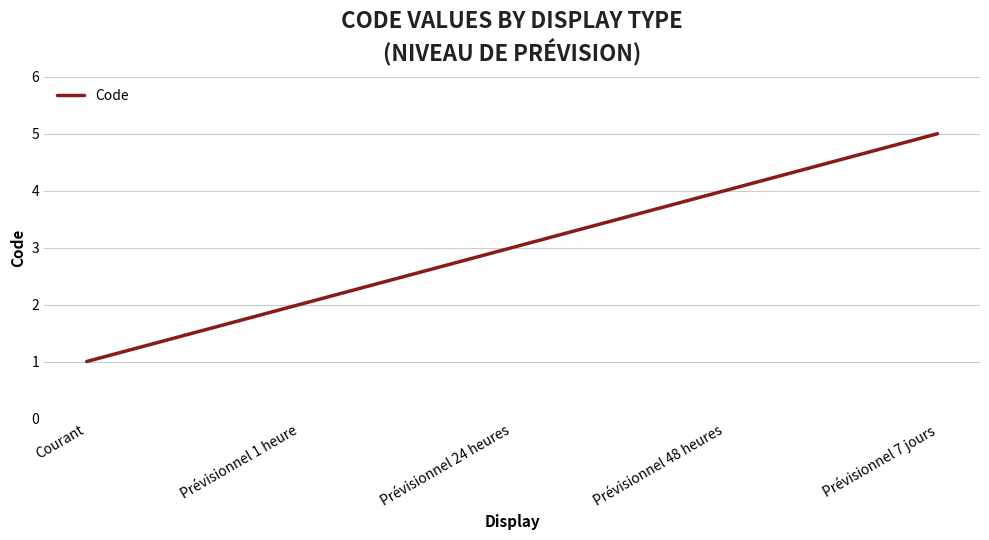

Reading left to right, what are all the values shown in this chart?

Courant=1	Prévisionnel 1 heure=2	Prévisionnel 24 heures=3	Prévisionnel 48 heures=4	Prévisionnel 7 jours=5